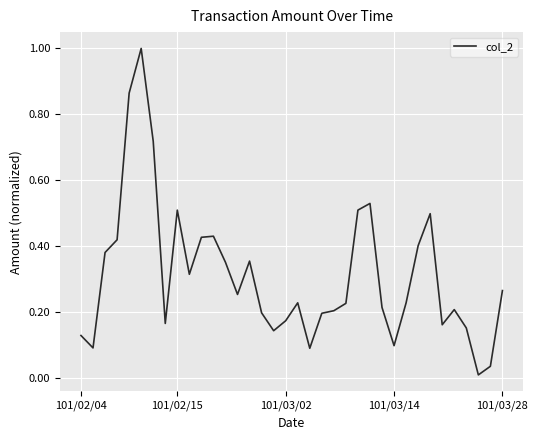

What is the difference between the maximum and minimum values?

1.0